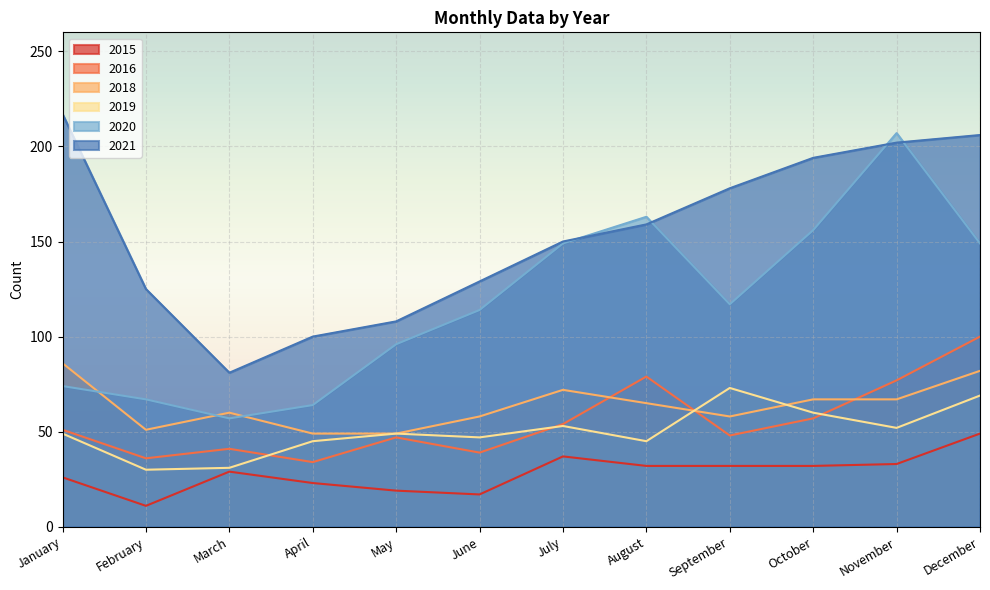

Is it true that 2016 equals 41 at March?

True